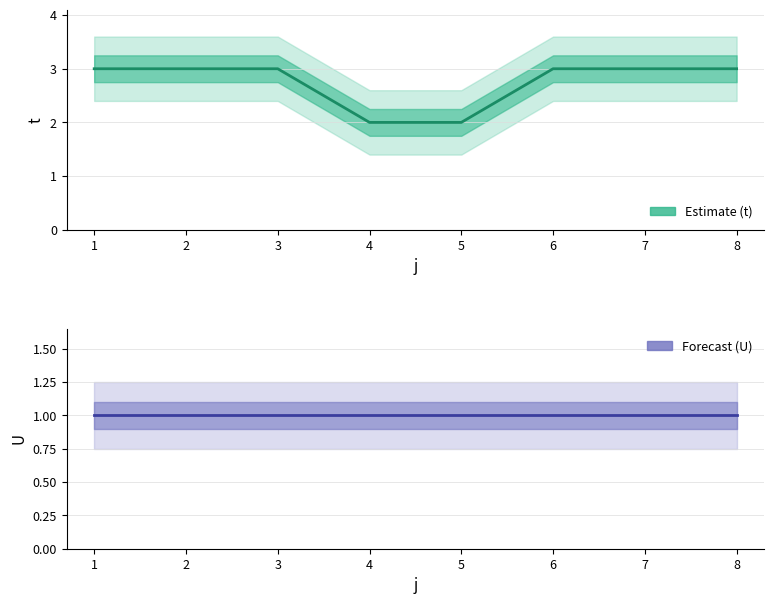

How many lines are shown in the chart?

2